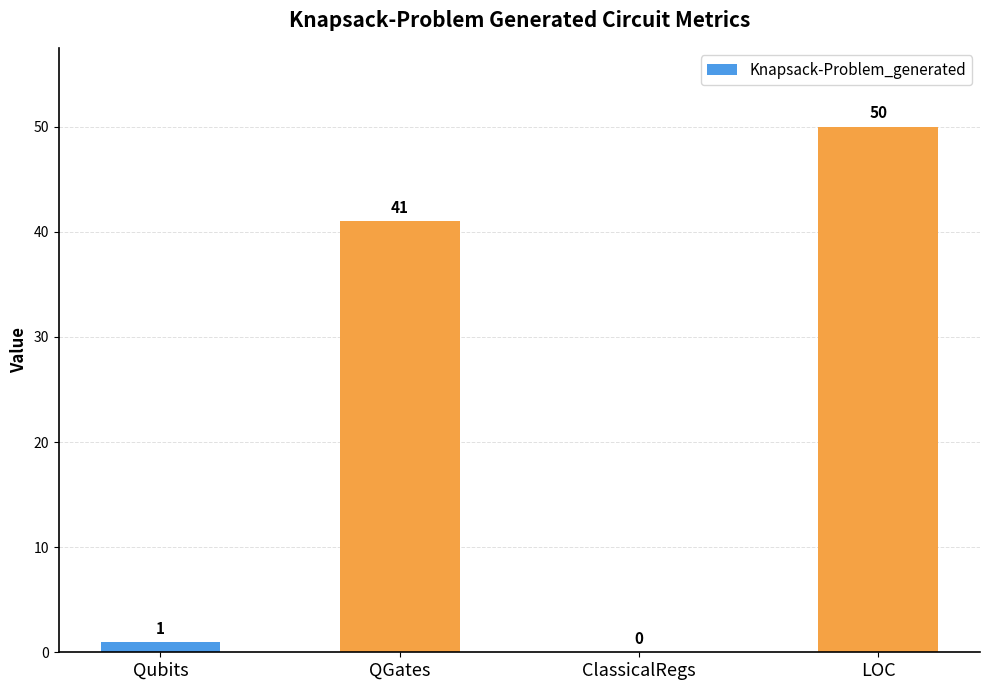

Are the bars grouped side by side (vs. stacked)?

No